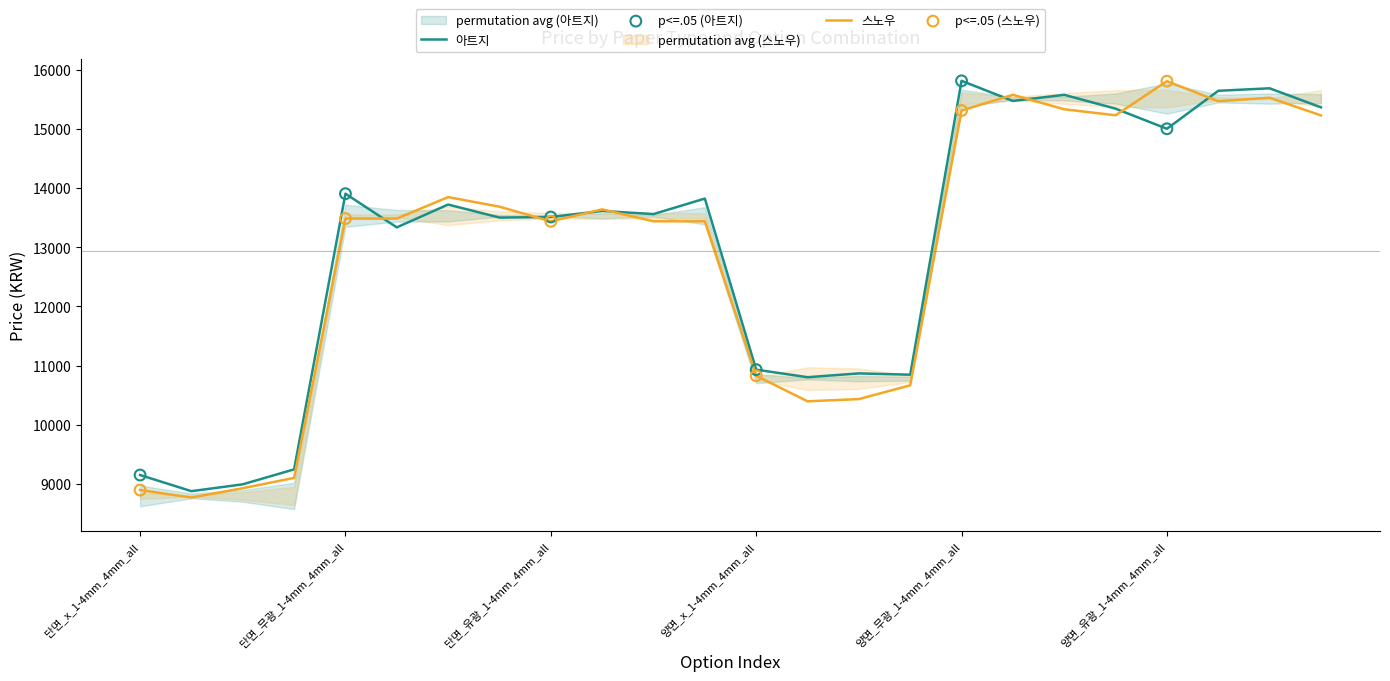

What are all the series names shown in the legend?

아트지, 스노우